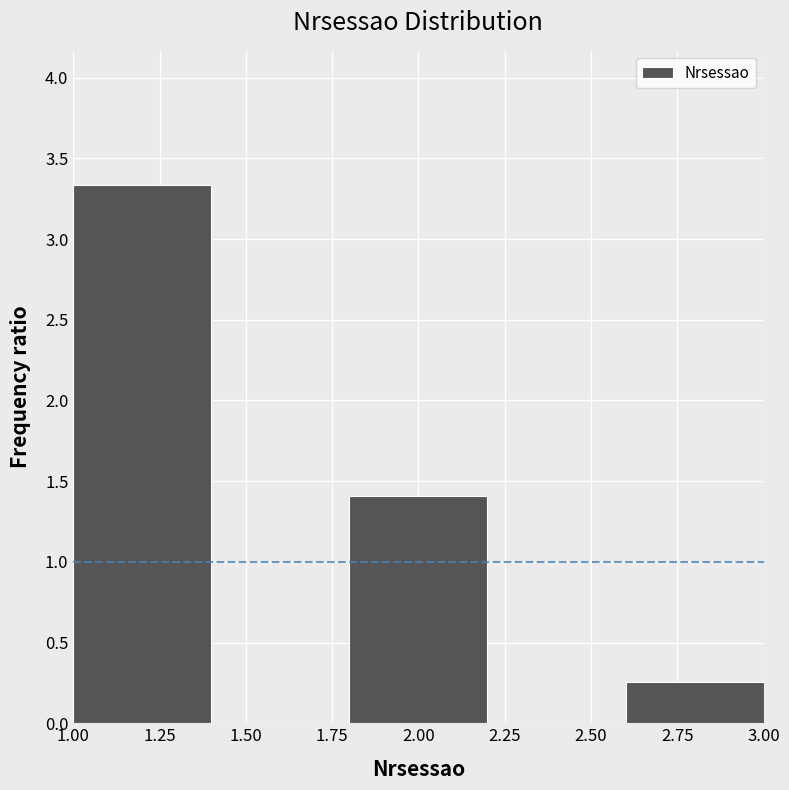

Which range on the x-axis has the tallest bar?

1.0 to 1.4